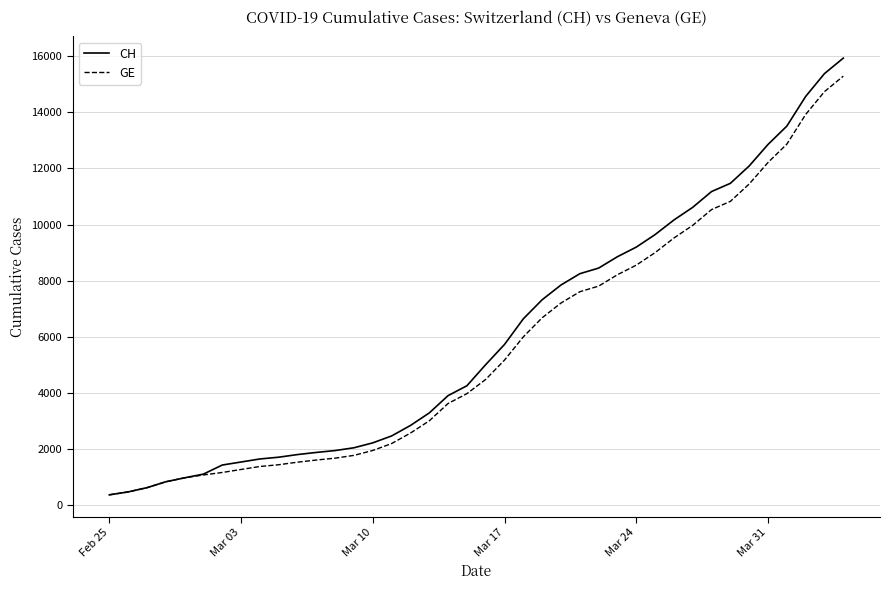

Does the chart display data point markers on the line(s)?

No